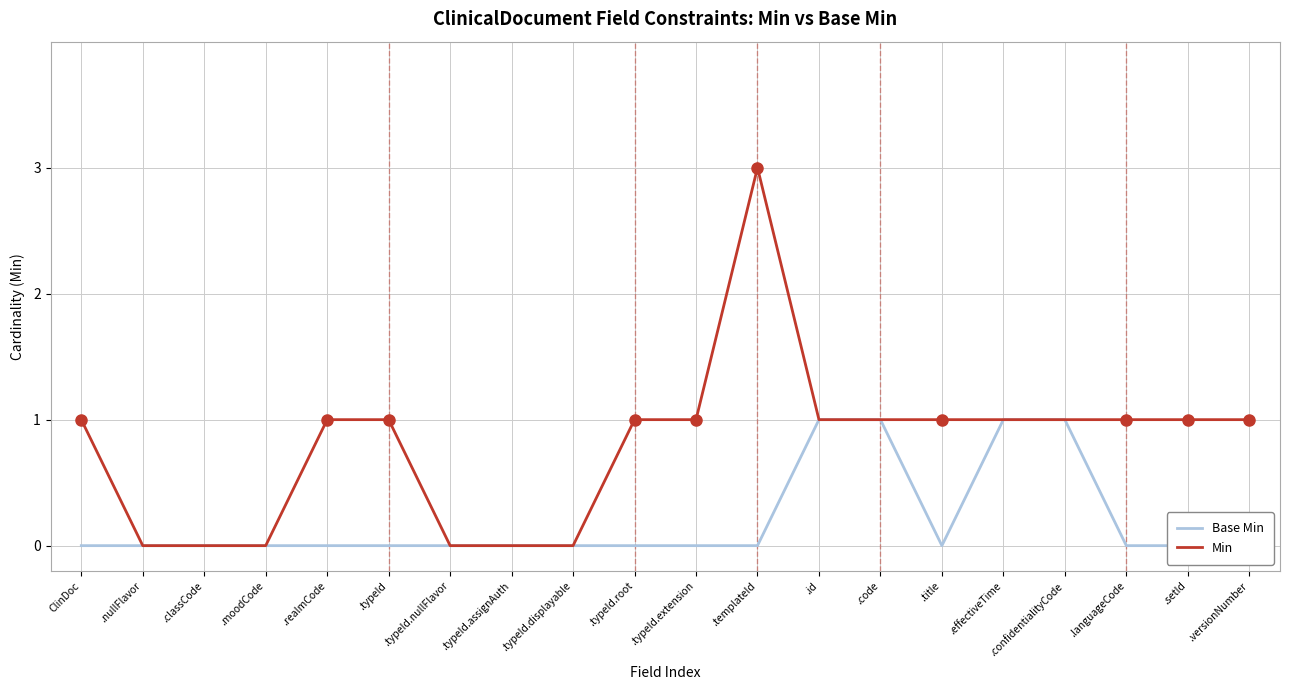

At which label does Min reach its peak?

.templateId